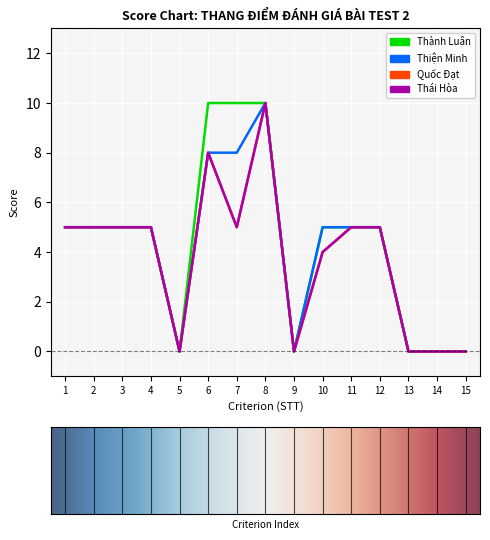

List the labels in order of Thiện Minh value, largest first.

8, 6, 7, 1, 2, 3, 4, 10, 11, 12, 5, 9, 13, 14, 15